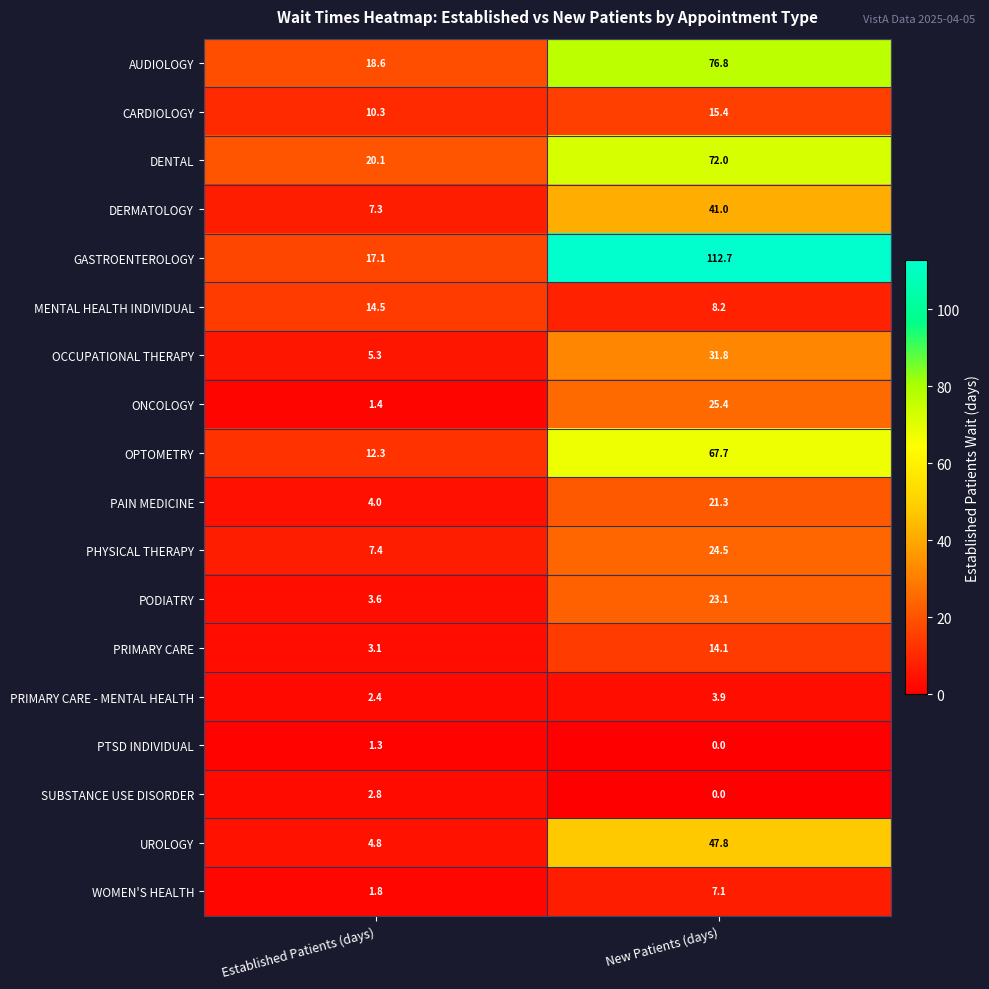

Which series has the largest total across all categories?

GASTROENTEROLOGY